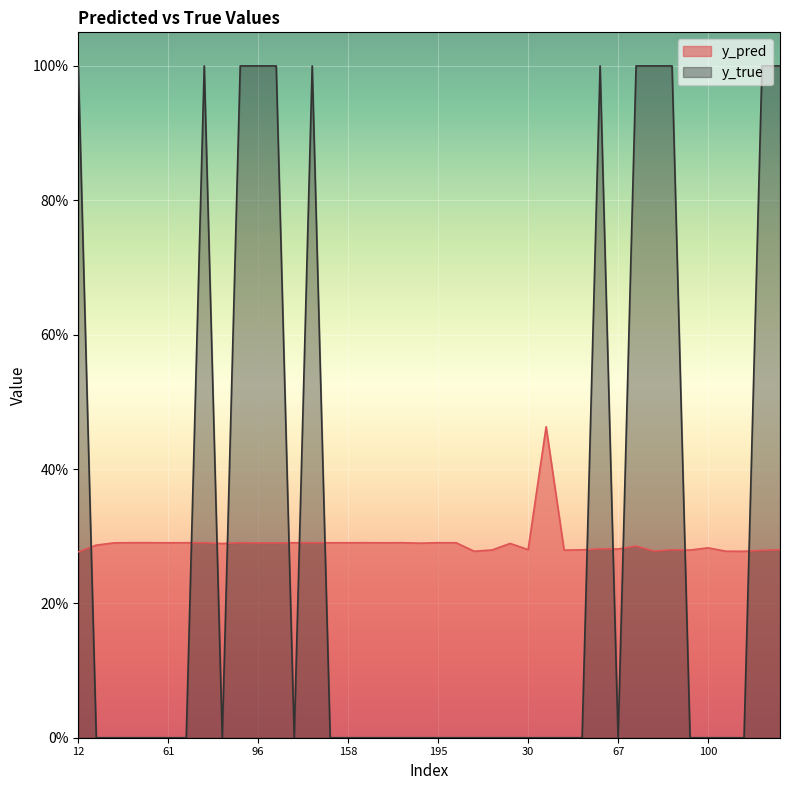

What is the label of the 1st point from the right?

138